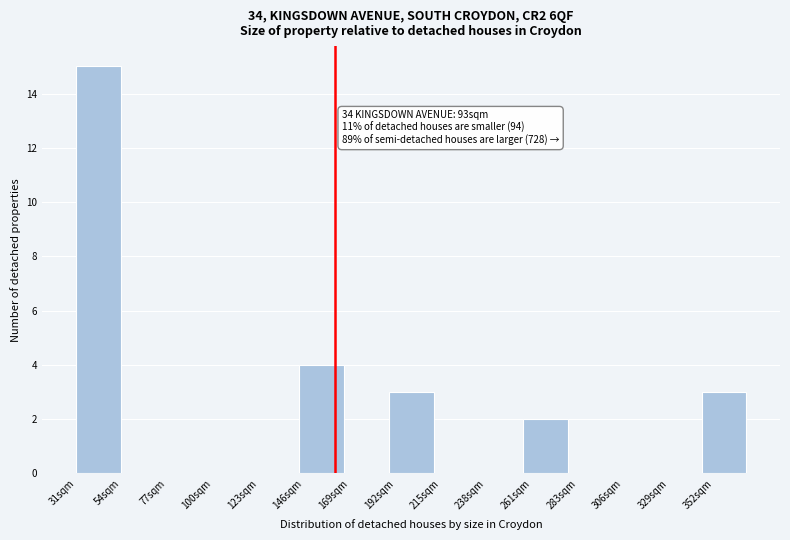

Reading right to left, transcribe all the data shown in this chart.

352sqm=3	329sqm=0	306sqm=0	283sqm=0	261sqm=2	238sqm=0	215sqm=0	192sqm=3	169sqm=0	146sqm=4	123sqm=0	100sqm=0	77sqm=0	54sqm=0	31sqm=15